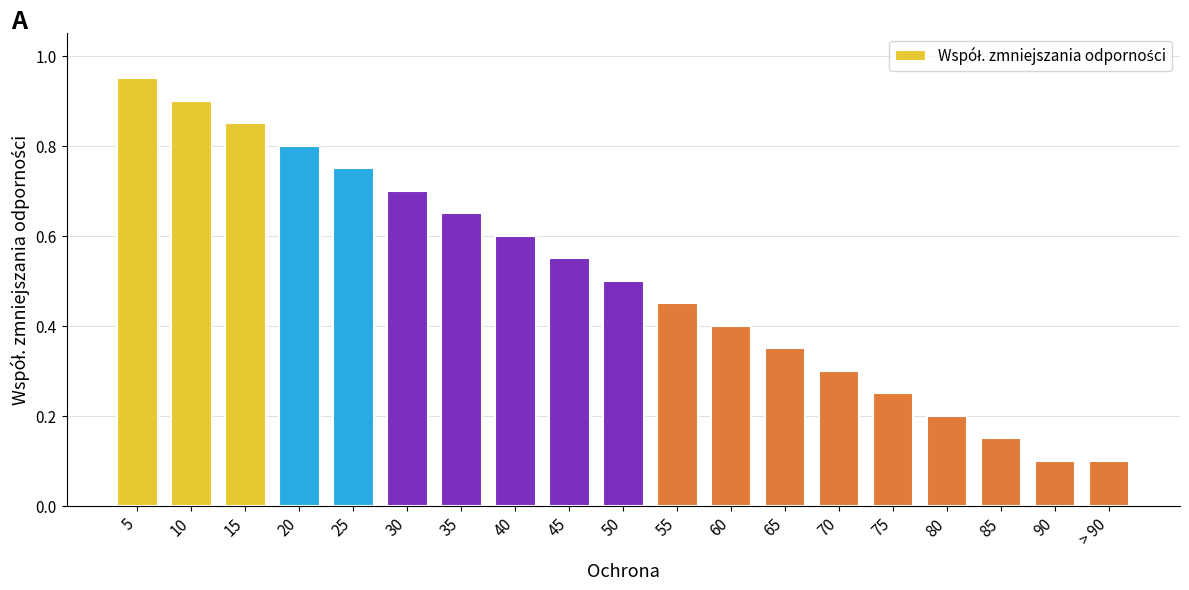

Which label corresponds to the largest value in the chart?

5